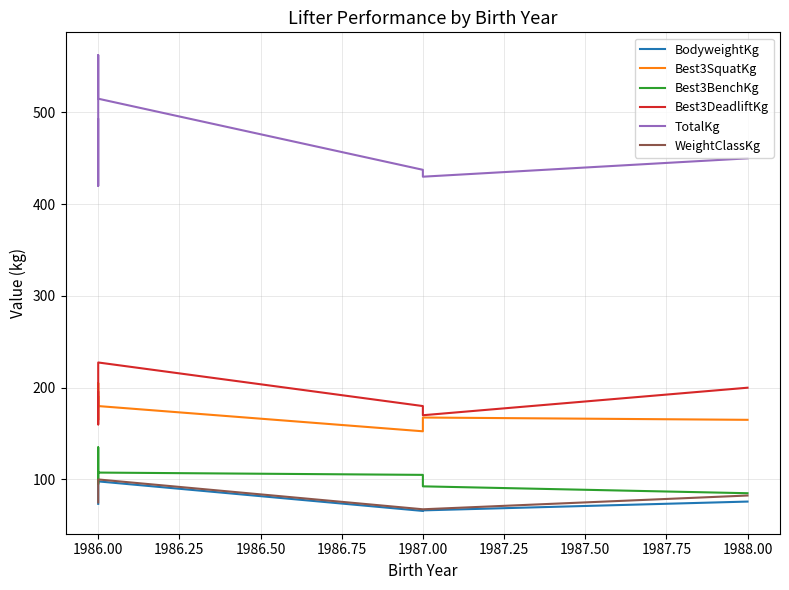

Is the value of Best3DeadliftKg at 1986.00 greater than the value of Best3SquatKg at 1986.00?

Yes